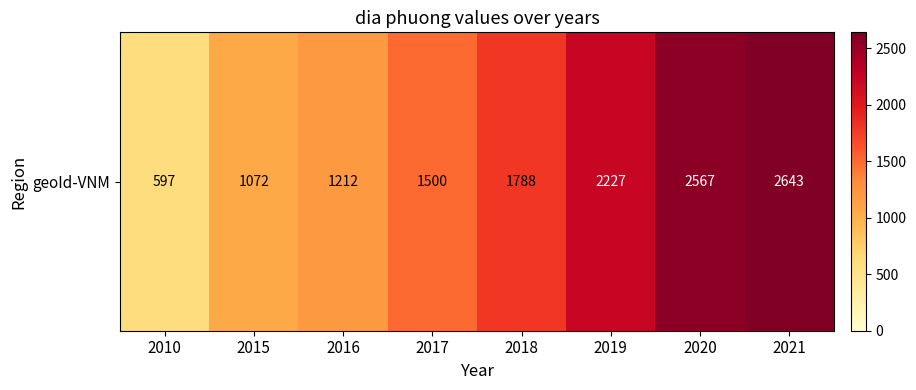

What is the sum of the values at 2019 and 2020?

4794